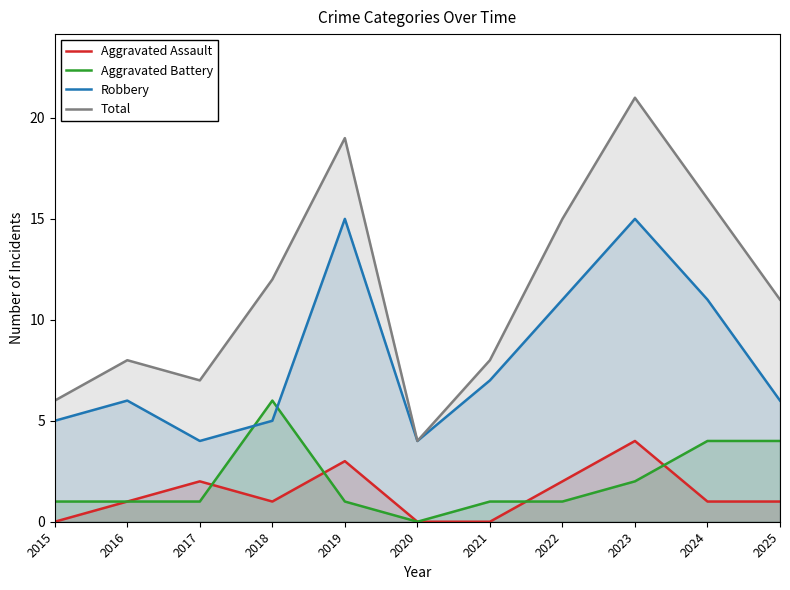

At which label does Aggravated Battery first exceed 1?

2018